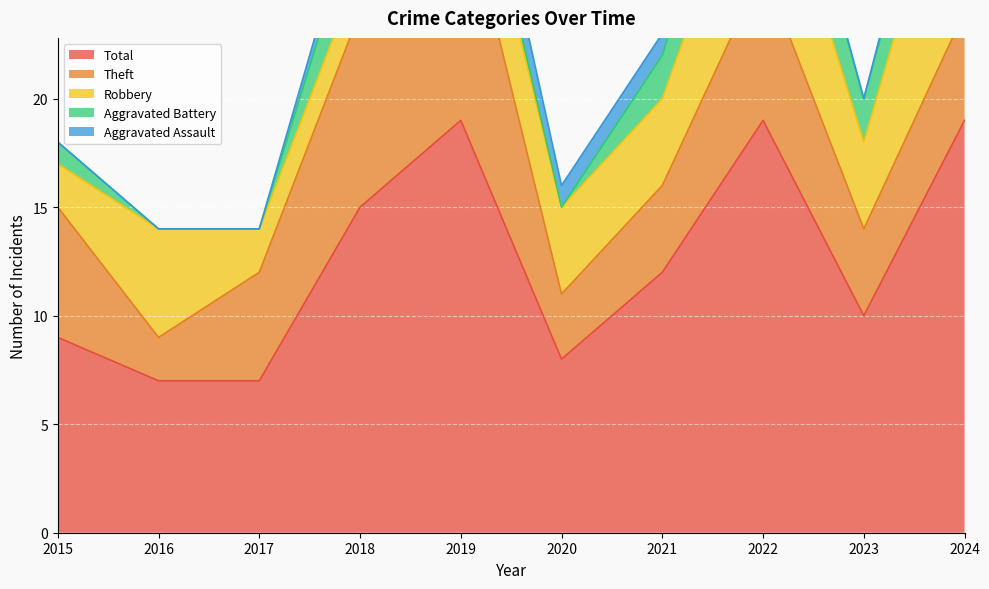

True or false: Aggravated Assault and Robbery intersect in this chart.

False